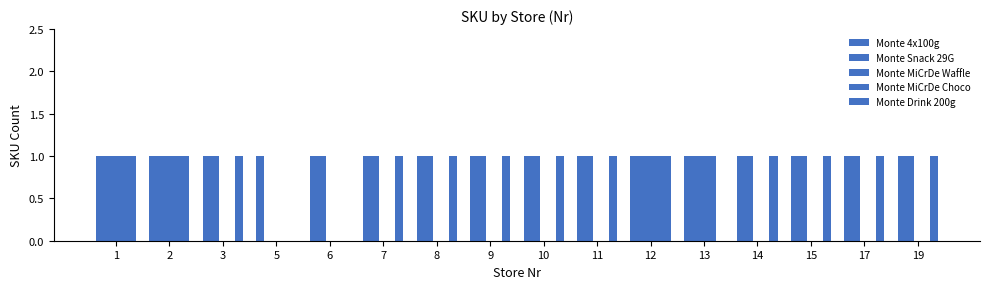

How many groups of bars are there?

16